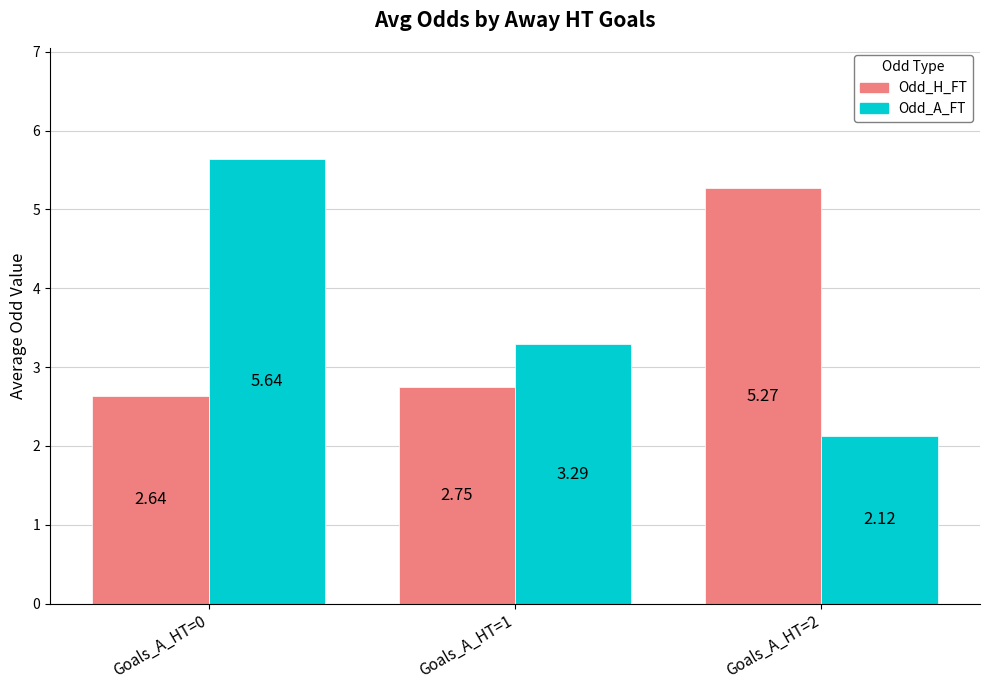

Which series changed the most between Goals_A_HT=0 and Goals_A_HT=2?

Odd_A_FT